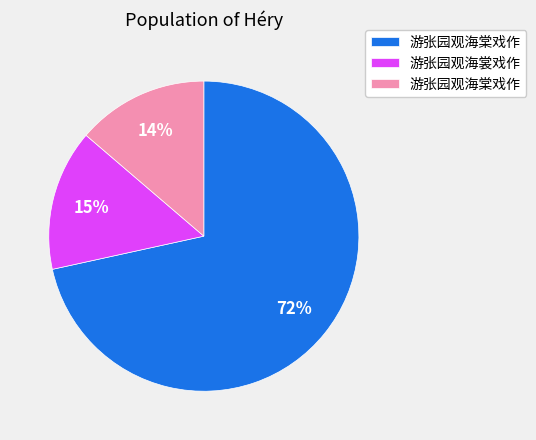

To the nearest percent, what is the average slice percentage?

33%